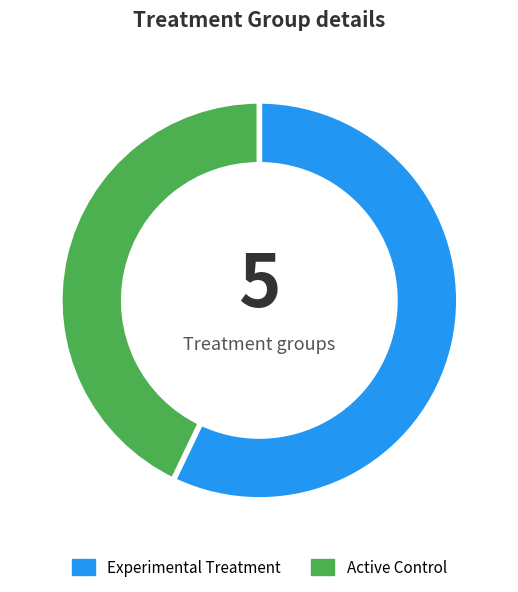

True or false: Experimental Treatment accounts for 43% of the total.

False